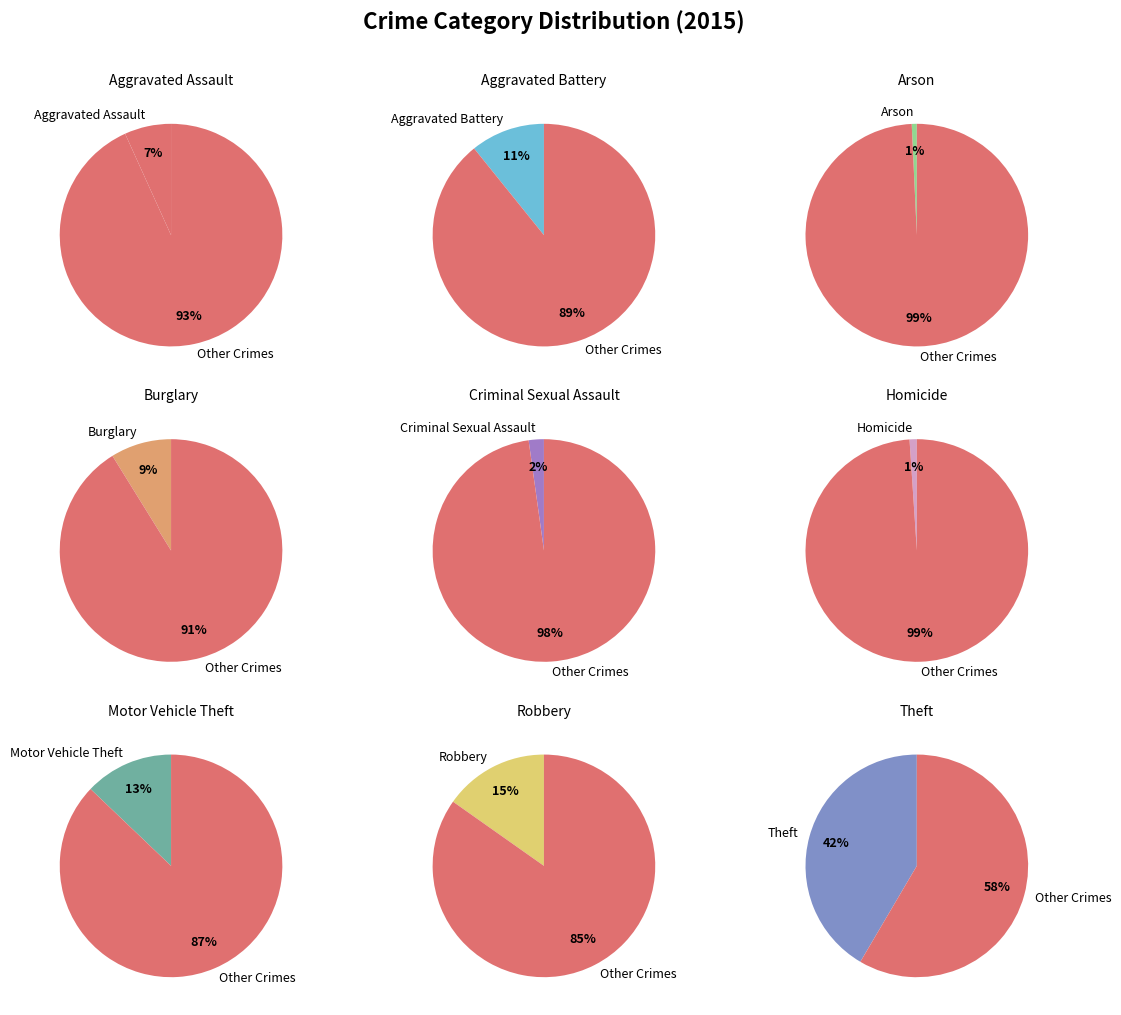

To the nearest percent, what is the combined percentage of Robbery and Theft?

57%